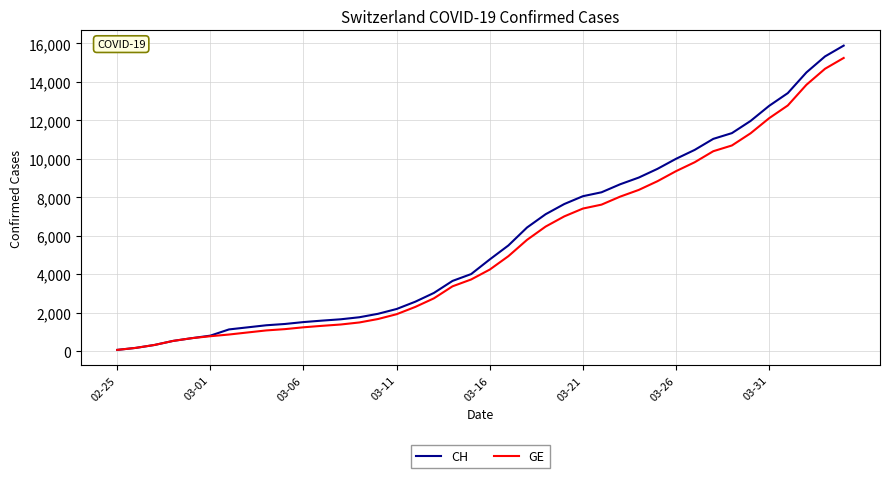

What is the maximum value for GE?

15246